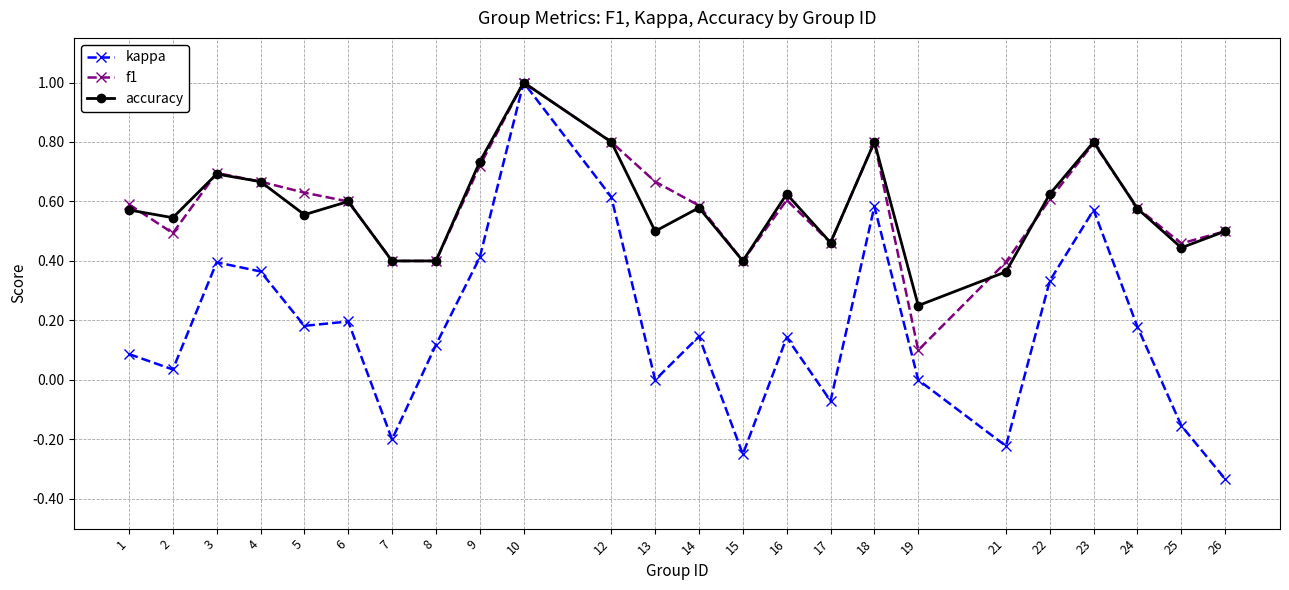

The f1 series shows 0.8 at 12. True or false?

True